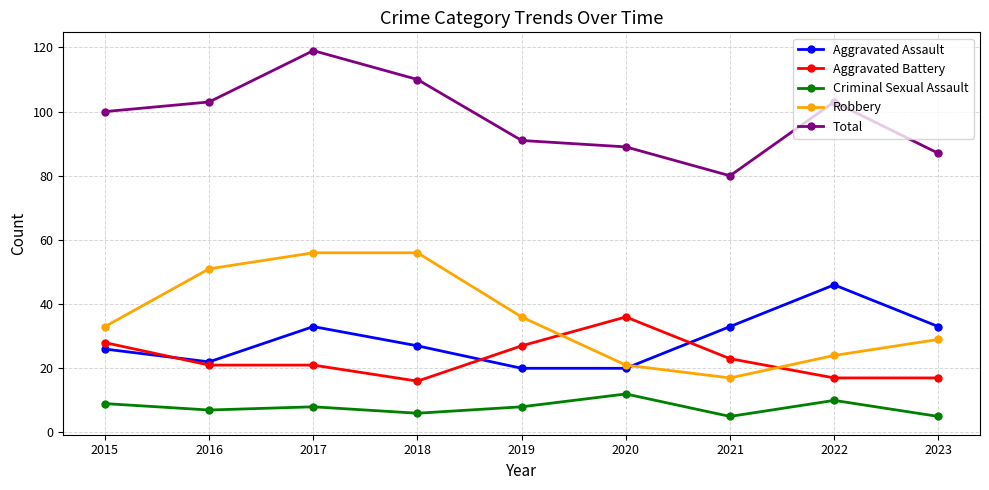

True or false: Total and Robbery intersect in this chart.

False